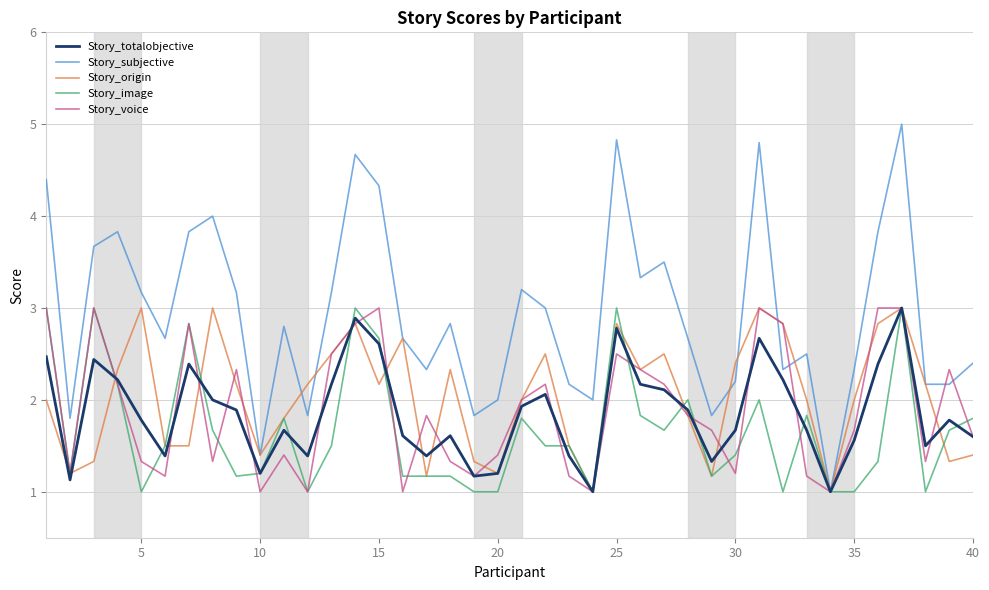

What is the minimum value for Story_voice?

1.0